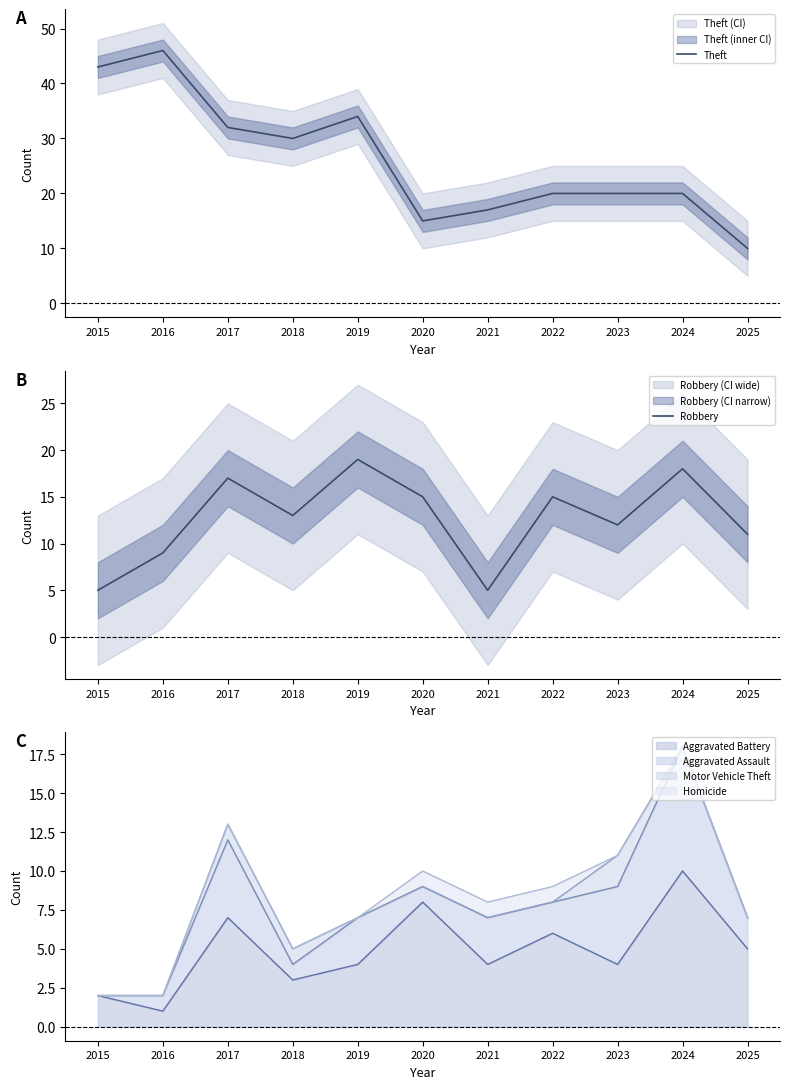

At which label does Theft first exceed 20?

2015